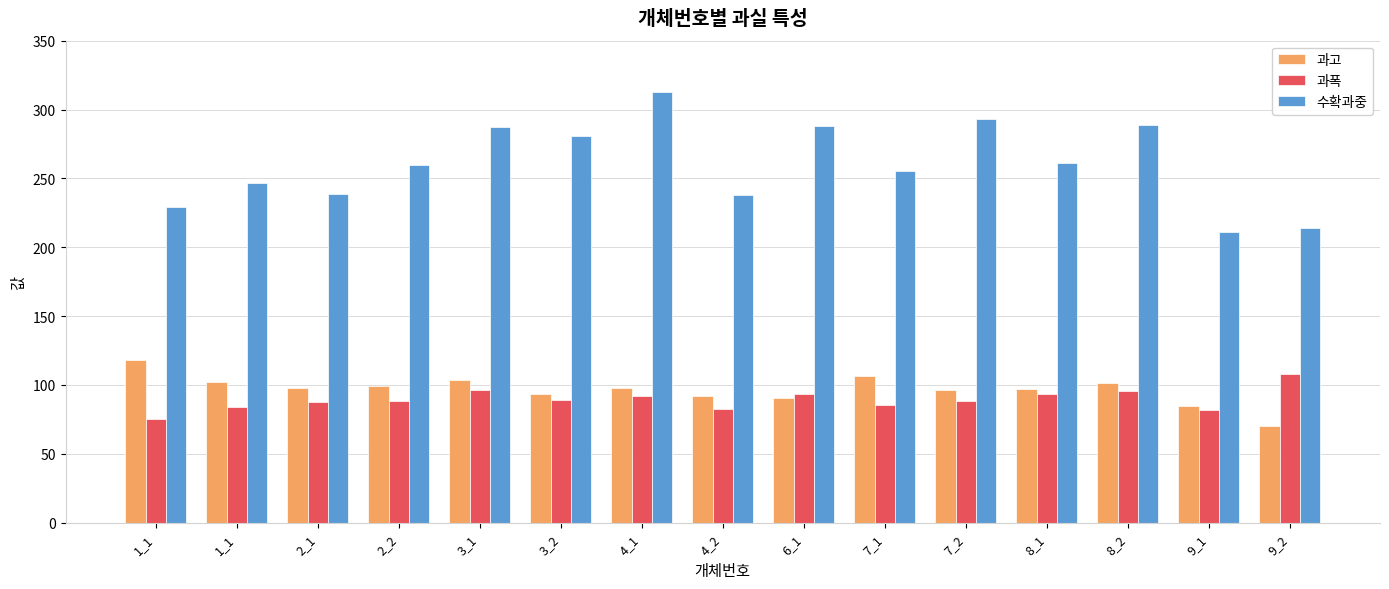

Count the number of categories in the chart.

15